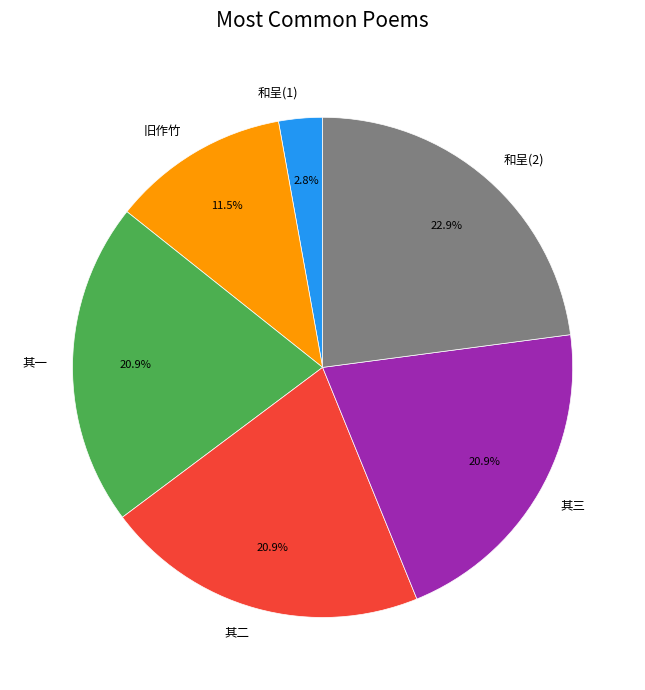

How many segments does this pie chart have?

6